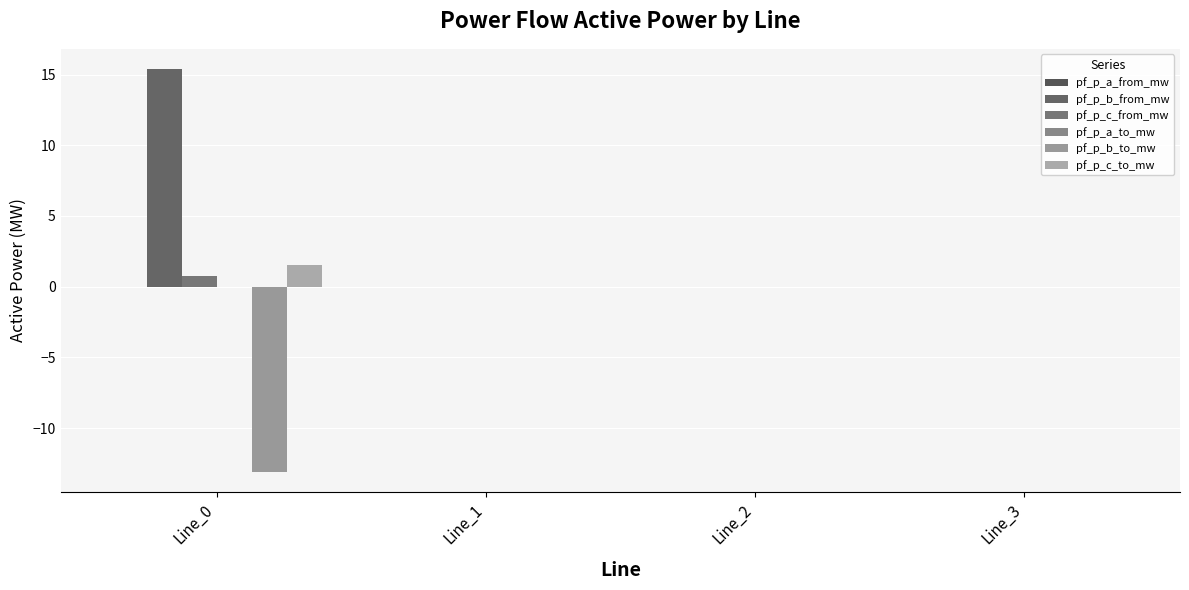

The pf_p_b_from_mw series shows -0.0 at Line_3. True or false?

True